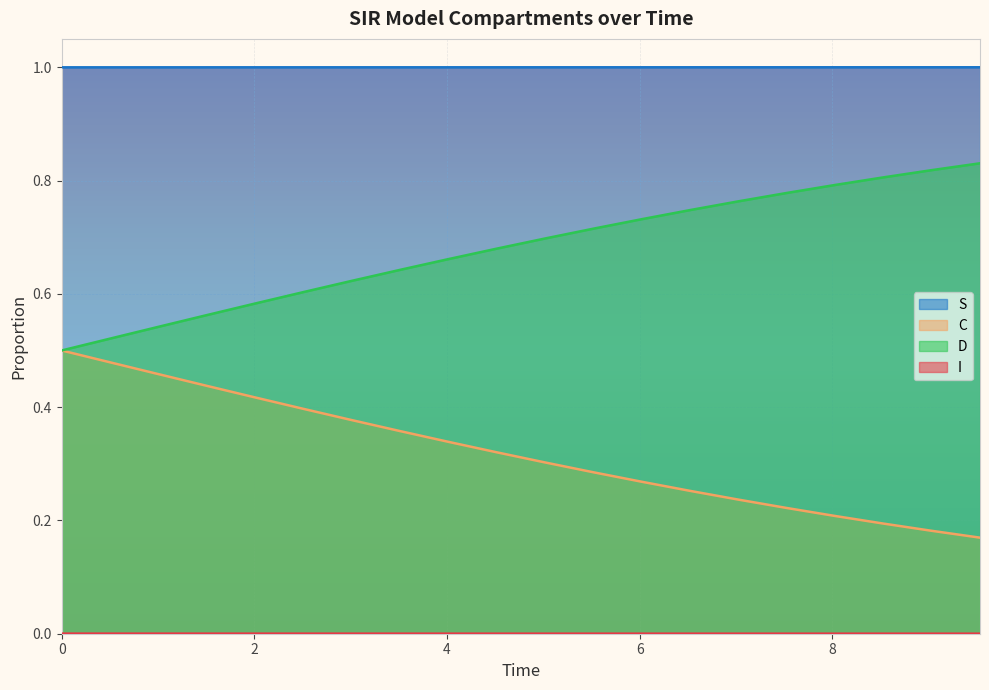

At how many categories does at least one series exceed 0?

20